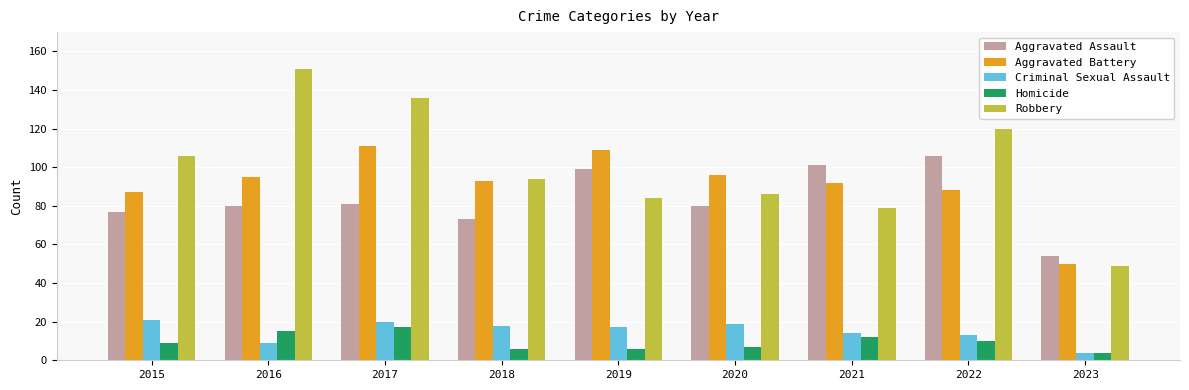

The Aggravated Assault series shows 171 at 2021. True or false?

False